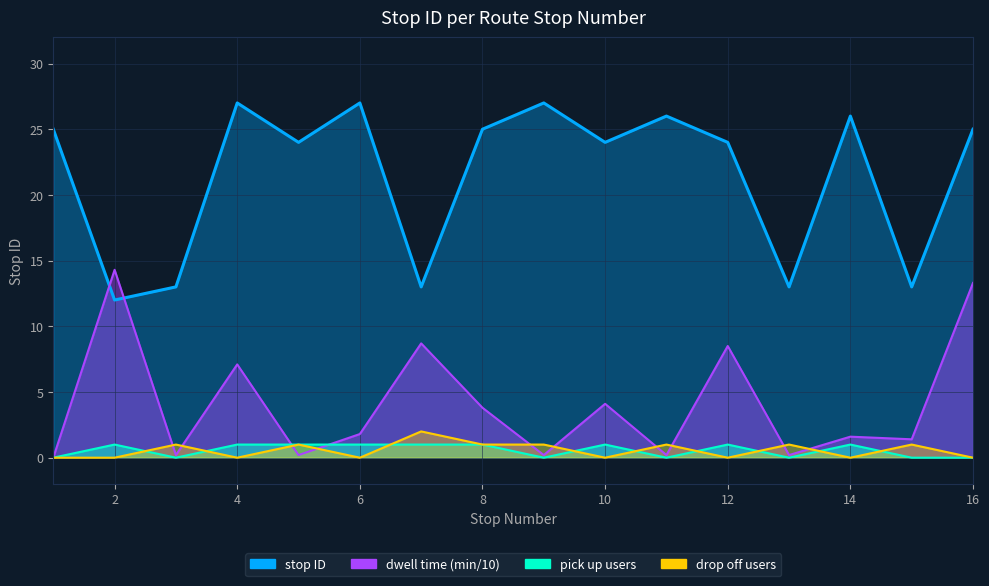

How many lines are shown in the chart?

1